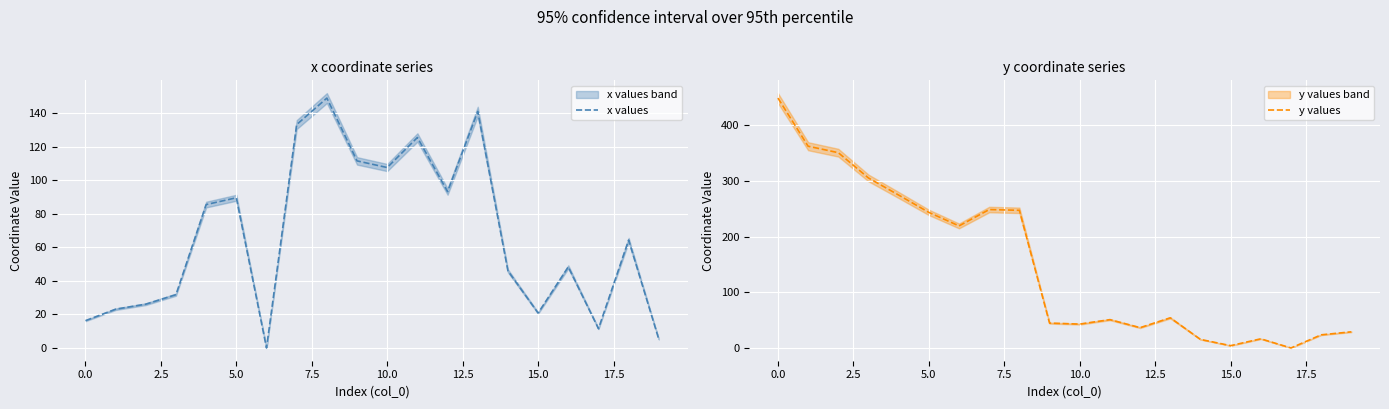

What is the approximate value of y values at 16?

16.4